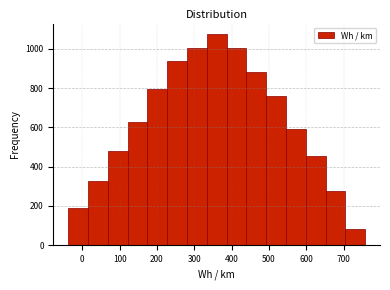

Over which range of the x-axis is the bar tallest?

330 to 390